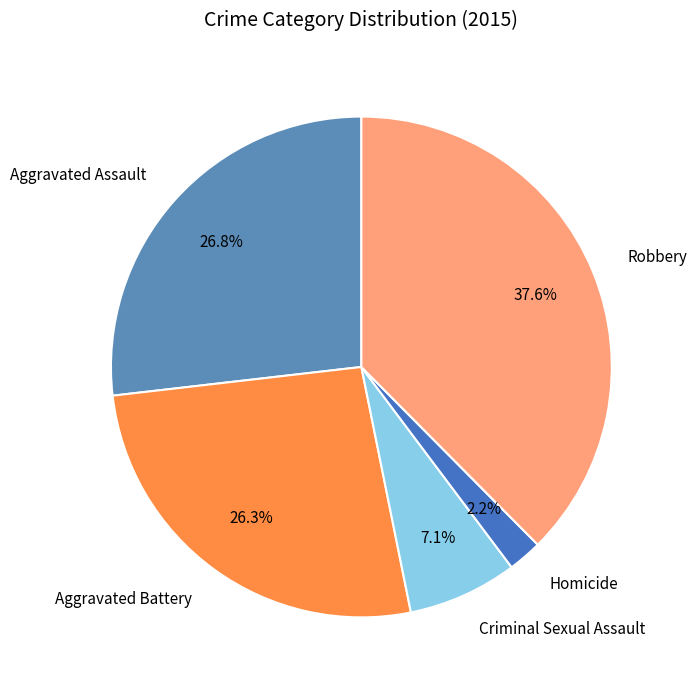

Which slice is the largest?

Robbery